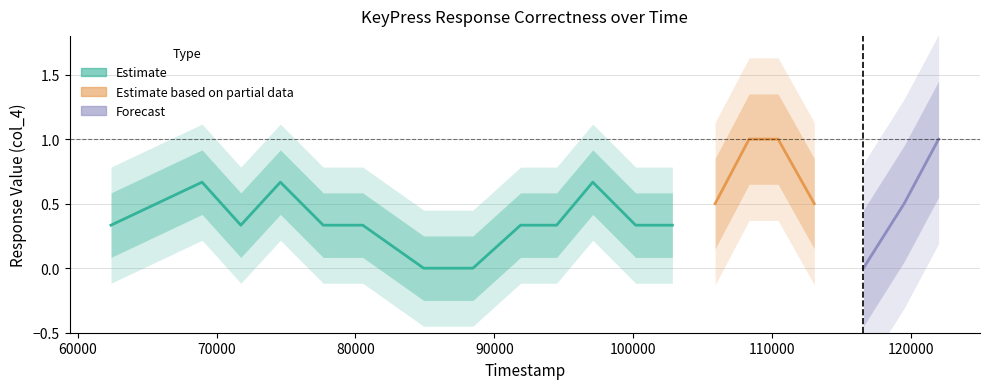

Between 8 and 2, which is larger?

2